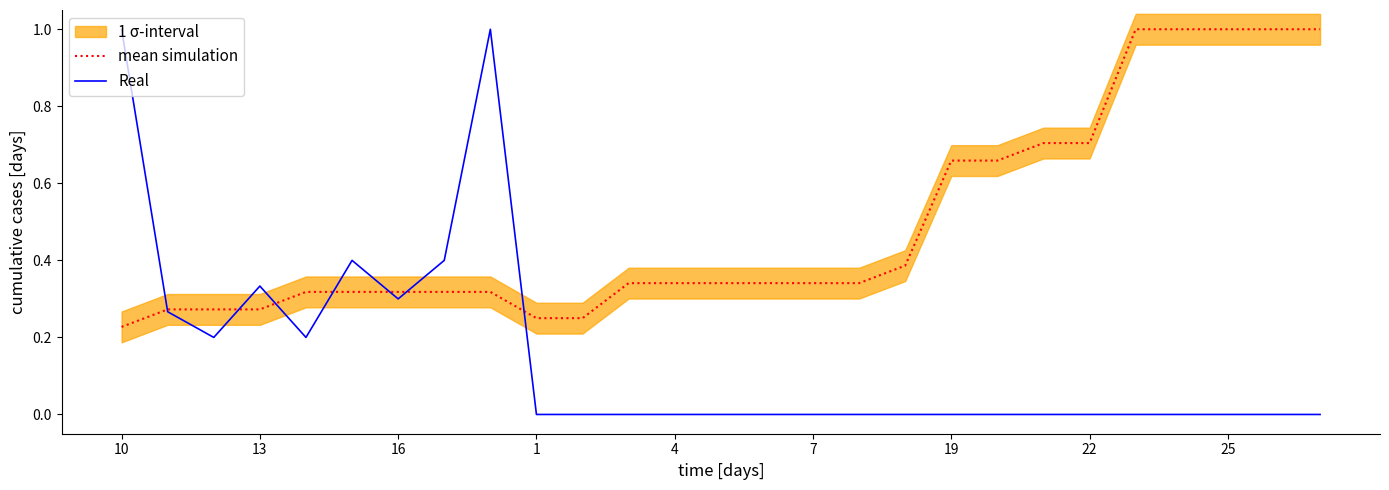

Is it true that Real equals 0.5 at 4?

False